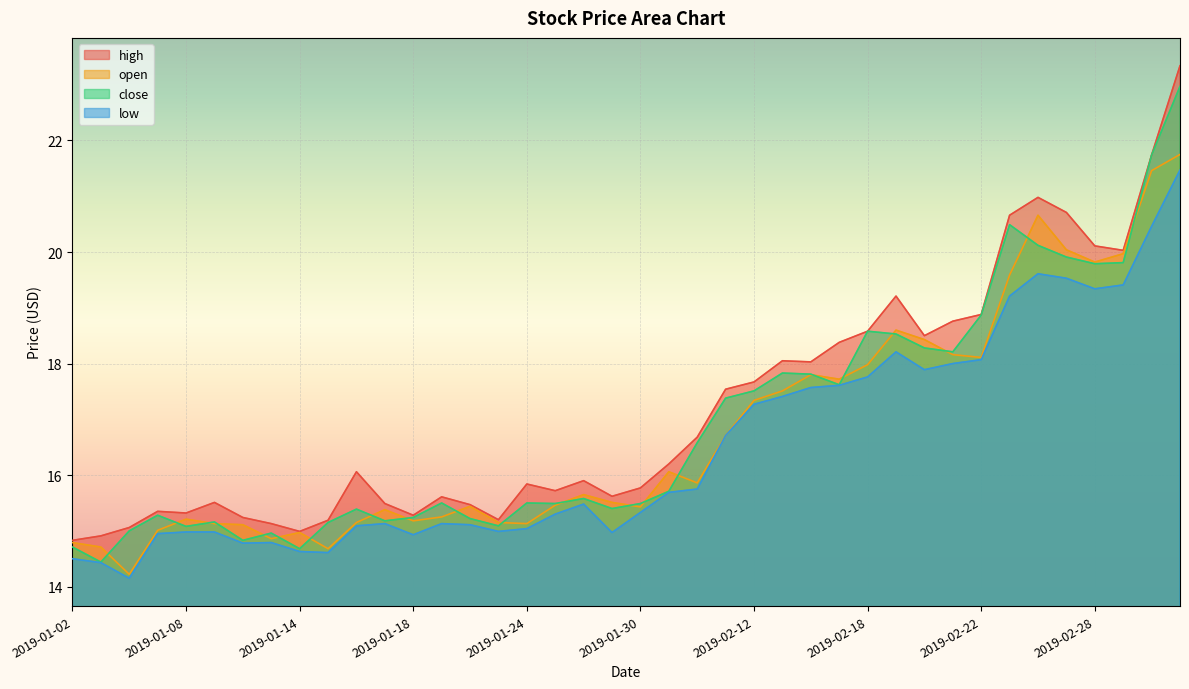

True or false: high and low intersect in this chart.

False